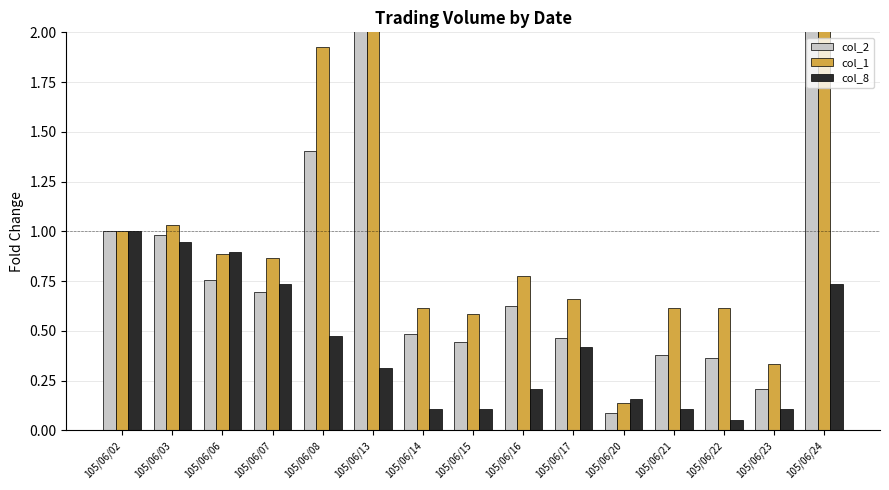

Does the chart contain stacked bars?

No